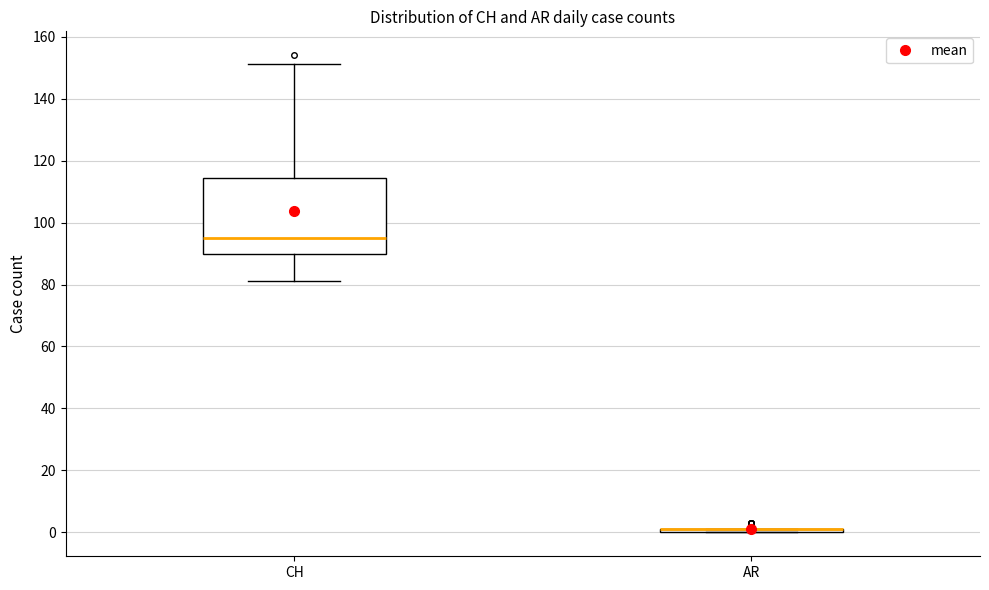

Reading left to right, transcribe this box plot: for each box, give where its median line is, the range the box spans, and where its two whiskers end, as read against the y-axis. The values are not printed on the chart, so give them approximately, as read against the axis.

CH: median 96, box 90 to 114, whiskers 82 to 152
AR: box collapsed to a line at 2, whiskers 0 to 2